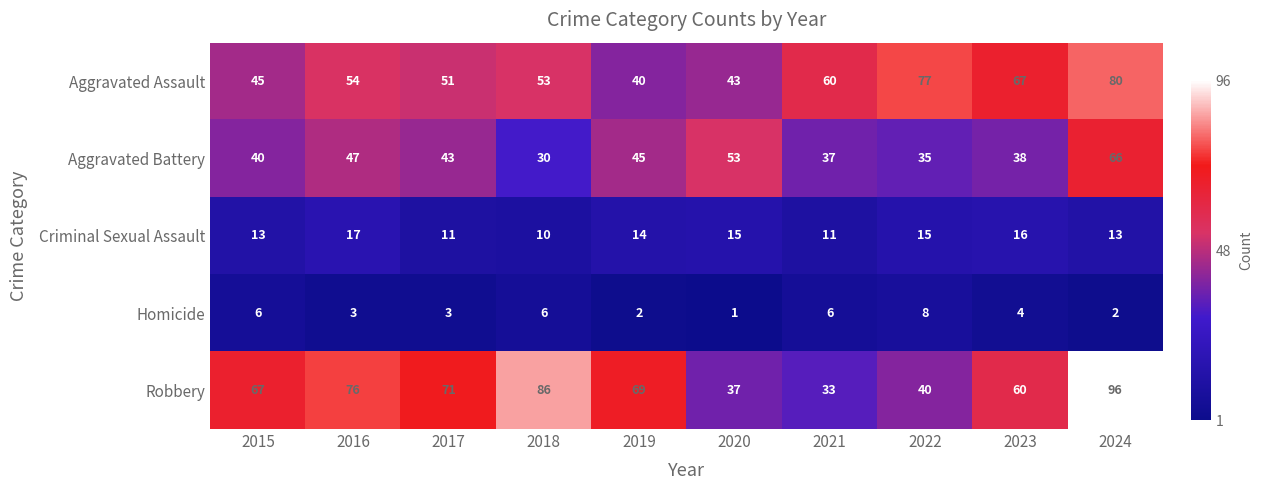

What value does the Aggravated Battery series have at 2023, to the nearest 5?

40